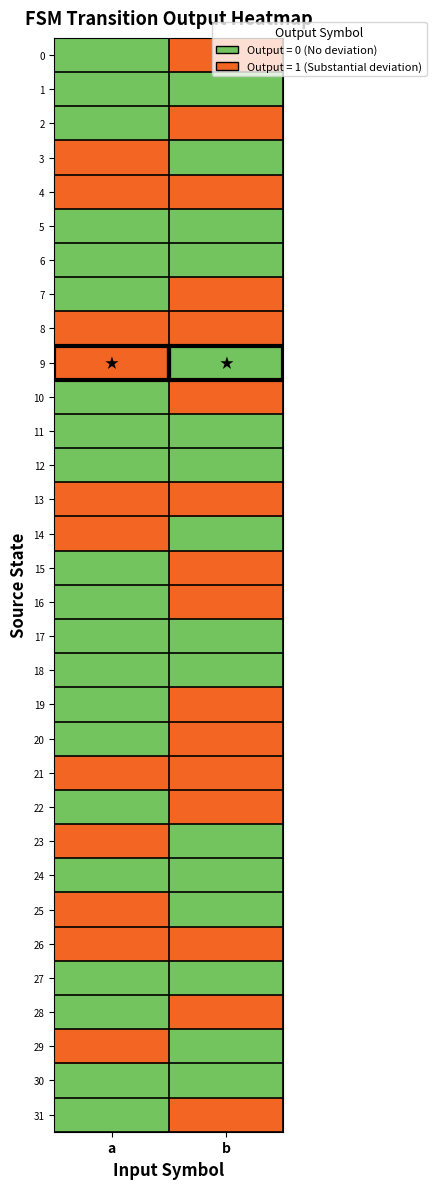

At which category is the sum across all series the highest?

b